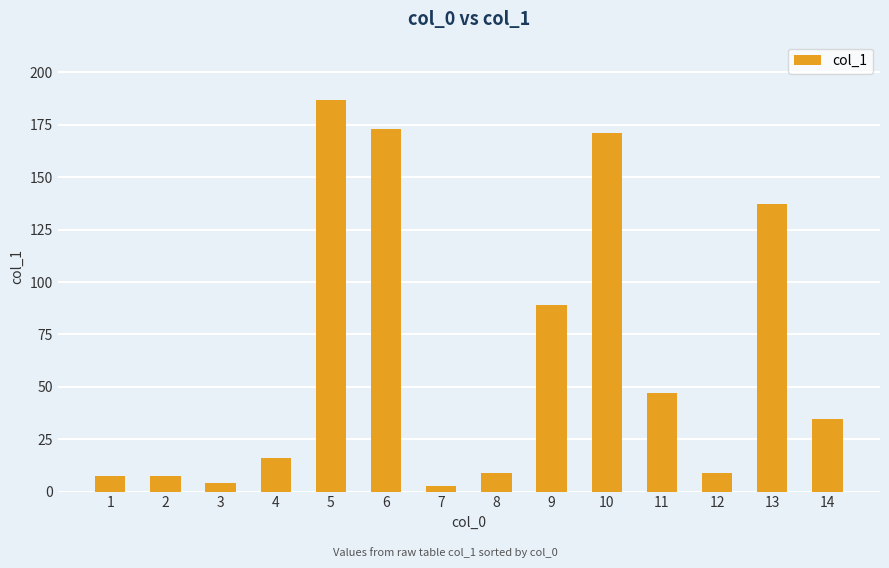

Which category has the highest value across all series?

5